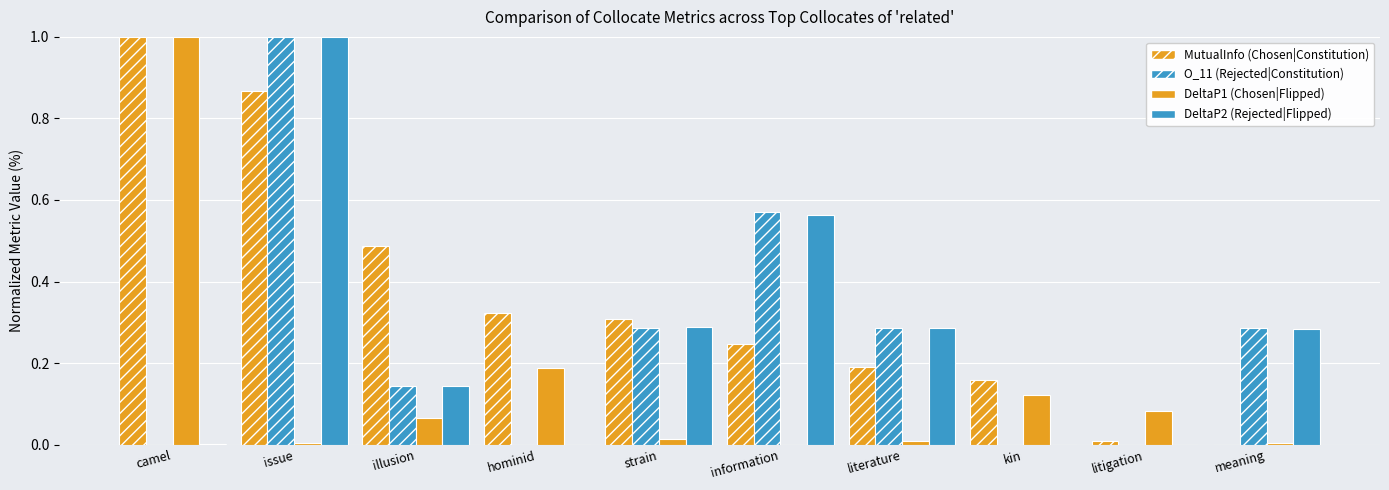

What is the difference between the second highest and minimum values in the O_11 (Rejected|Constitution) series?

0.6